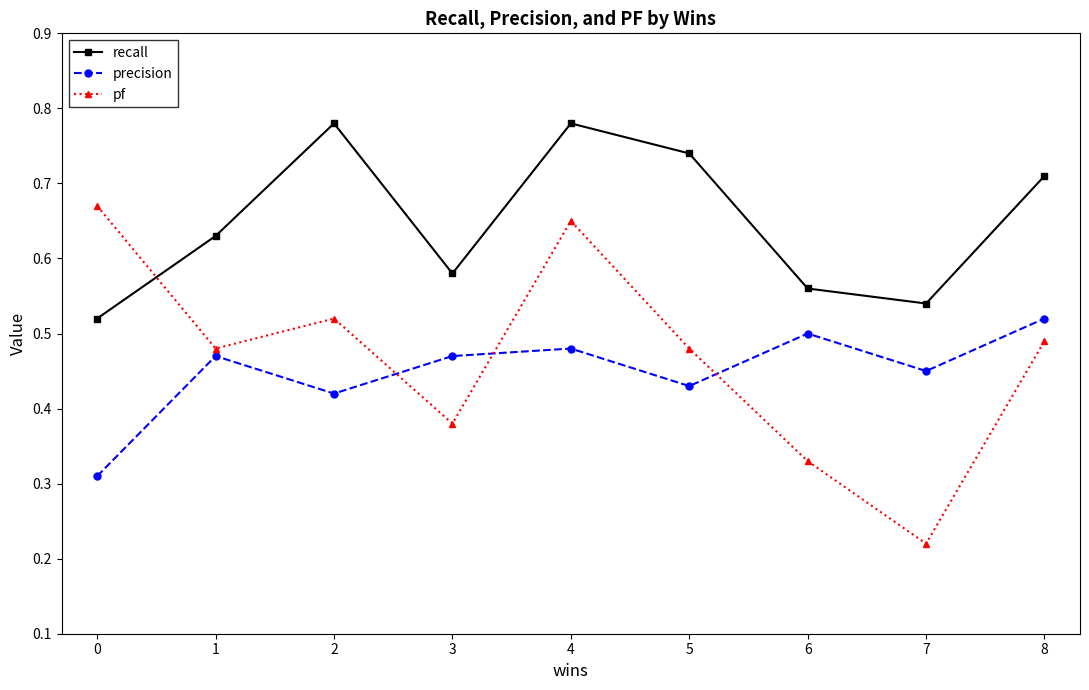

True or false: recall and pf intersect in this chart.

True